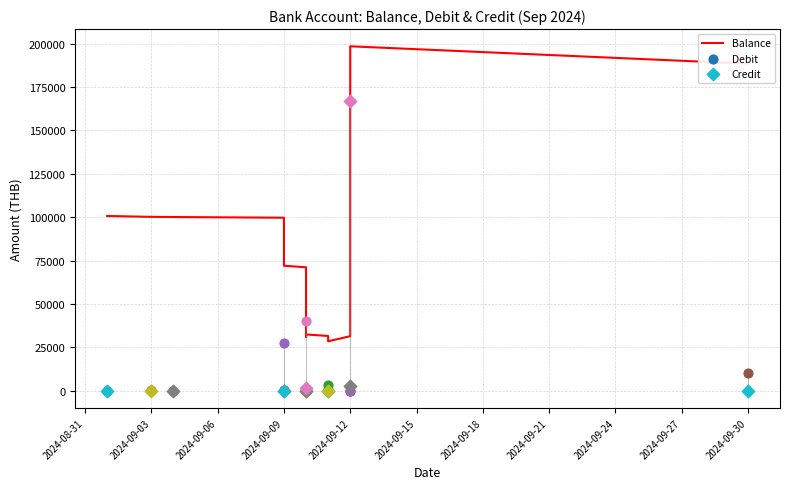

Which has a higher value, 2024-09-12 or 2024-09-12?

2024-09-12